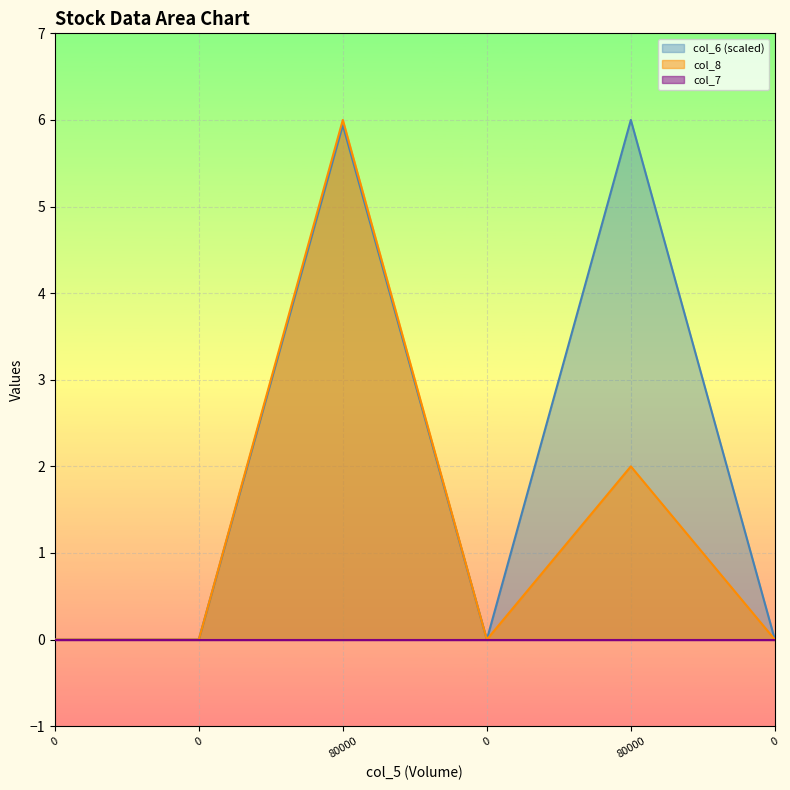

The col_6 series shows 2.7 at 0. True or false?

False